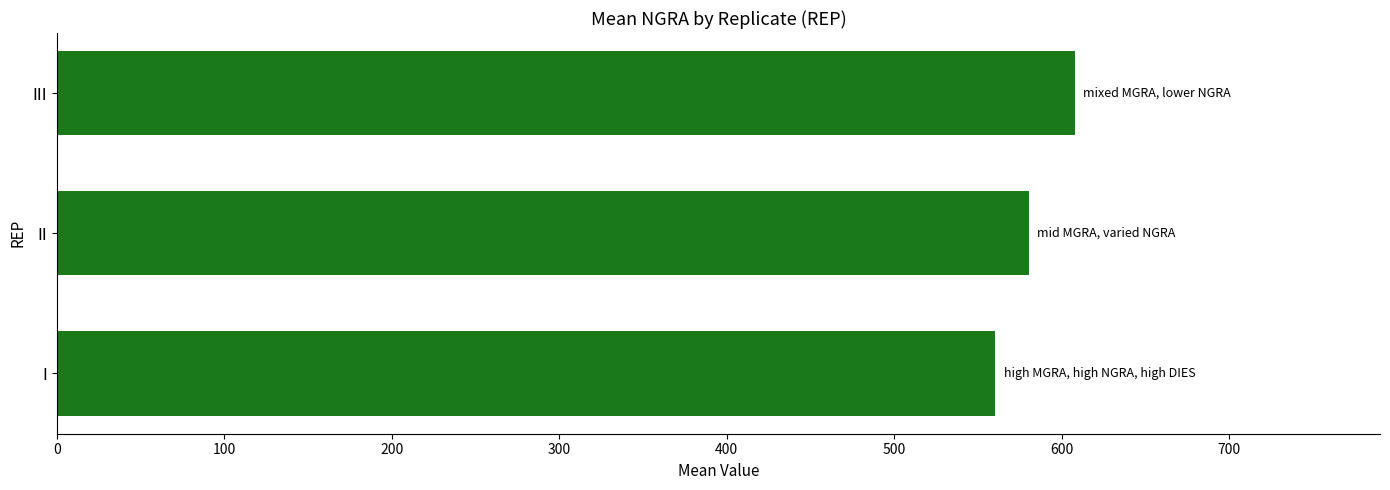

List the labels in order of value, smallest first.

I, II, III